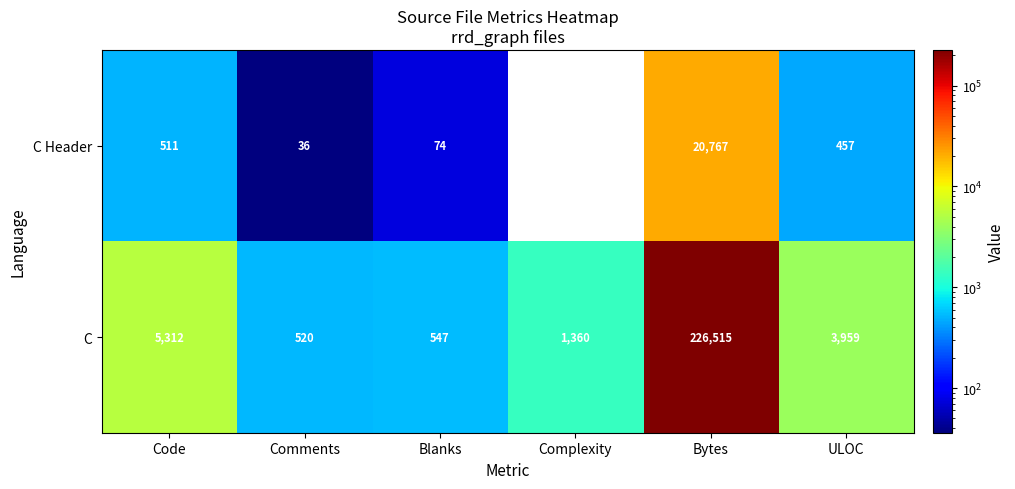

Is it true that C Header equals 59 at Comments?

False